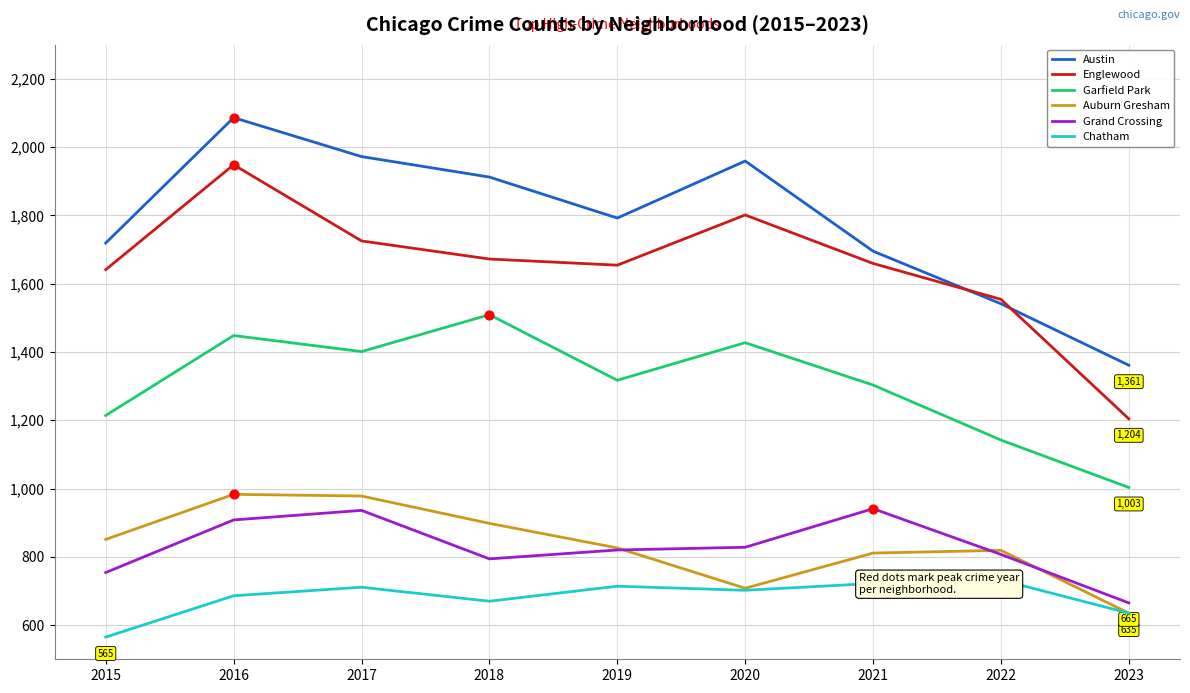

Which series has the largest total across all categories?

Austin